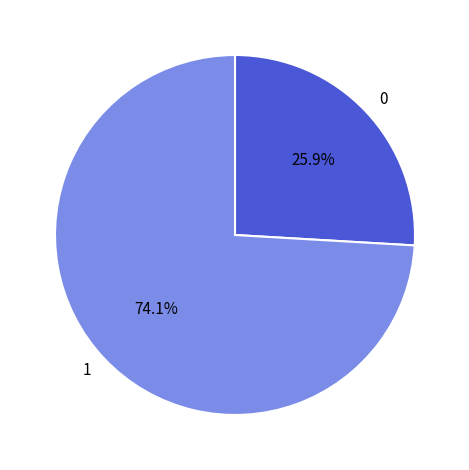

Rank the categories by value from lowest to highest.

0, 1